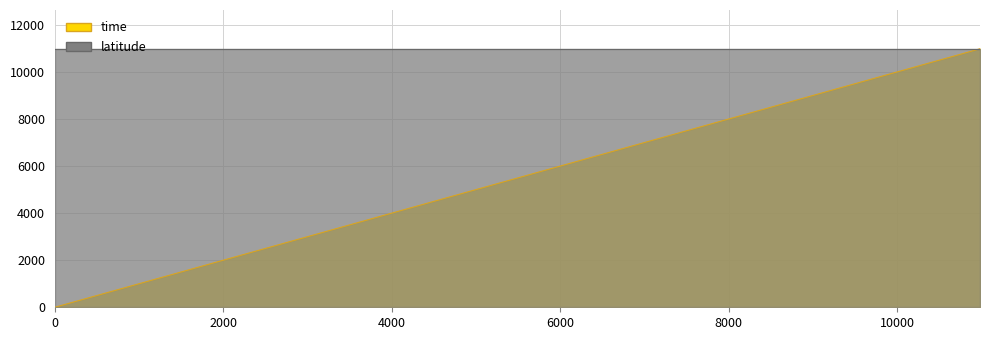

Reading left to right, extract all data points from this chart.

0	985	1988	2985	3983	4985	5987	6980	7977	8975	9976	10982